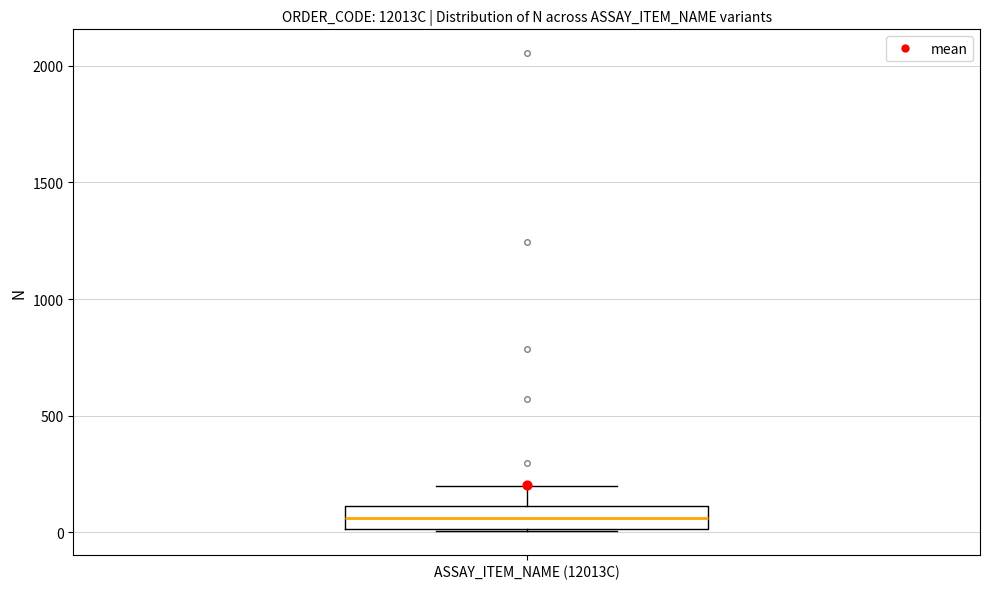

Where is the upper edge of the box for ASSAY_ITEM_NAME (12013C) on the y-axis? The values are not printed on the chart, so give them approximately, as read against the axis.

100